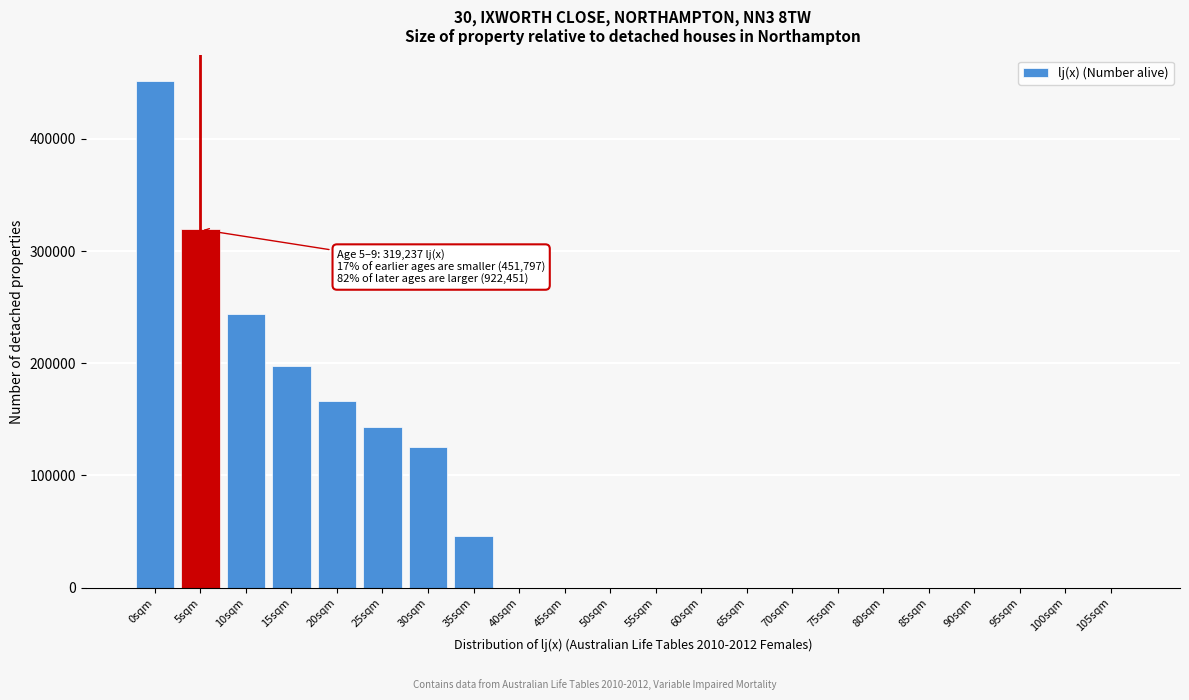

Reading right to left, extract all data points from this chart.

105sqm=0.0	100sqm=0.0	95sqm=0.0	90sqm=0.0	85sqm=0.0	80sqm=0.0	75sqm=0.0	70sqm=0.0	65sqm=0.0	60sqm=0.0	55sqm=0.0	50sqm=0.0	45sqm=0.0	40sqm=0.0	35sqm=46177.2	30sqm=125497.1	25sqm=142965.2	20sqm=165962.5	15sqm=197684.1	10sqm=244164.5	5sqm=319237.4	0sqm=451797.2